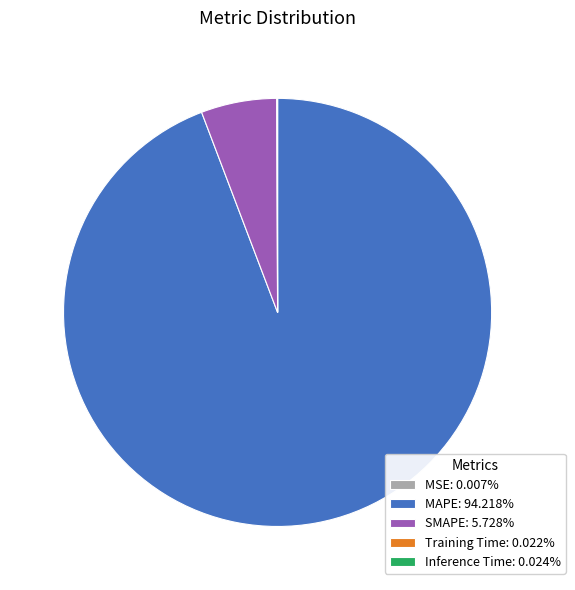

Is MAPE: 94.218% the majority of the pie?

Yes